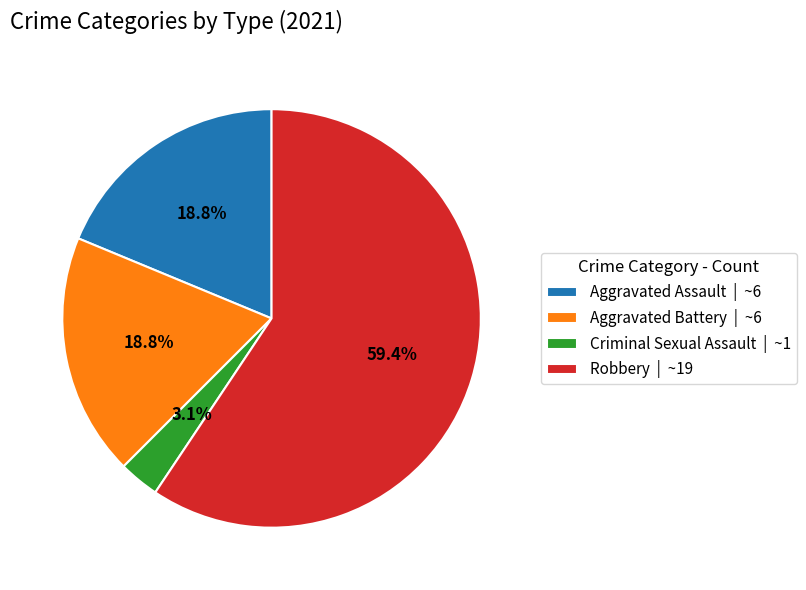

What percentage is the Criminal Sexual Assault slice, to the nearest percent?

3%